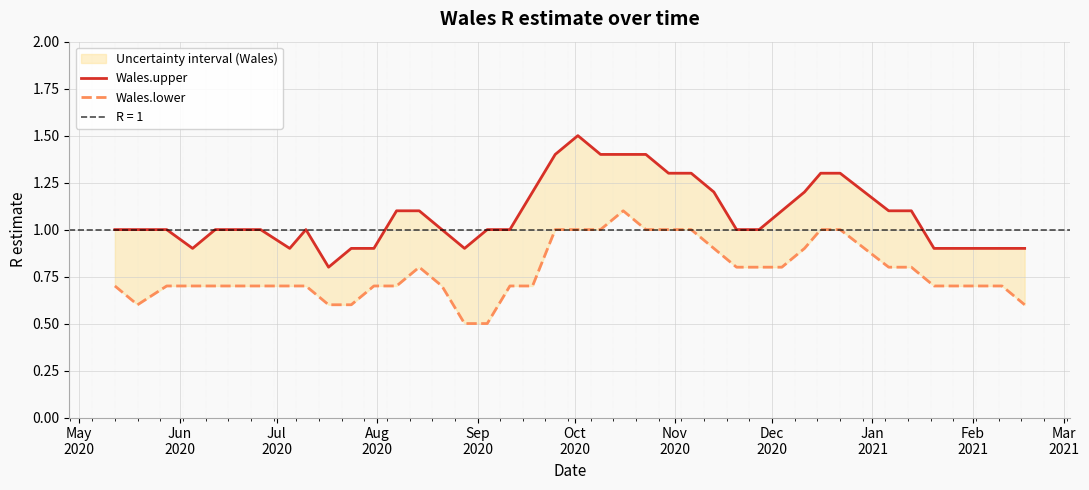

List the series in order of their peak value, lowest first.

Wales.lower, Wales.upper